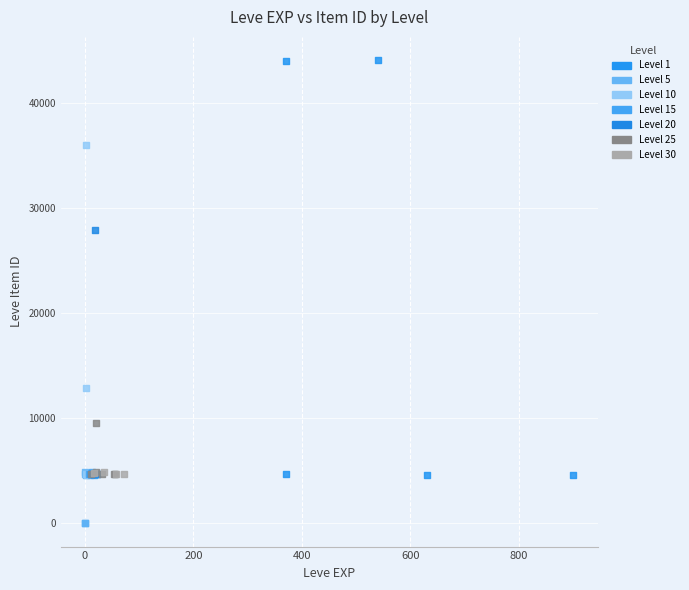

Which series has the widest spread of Y values?

Level 1